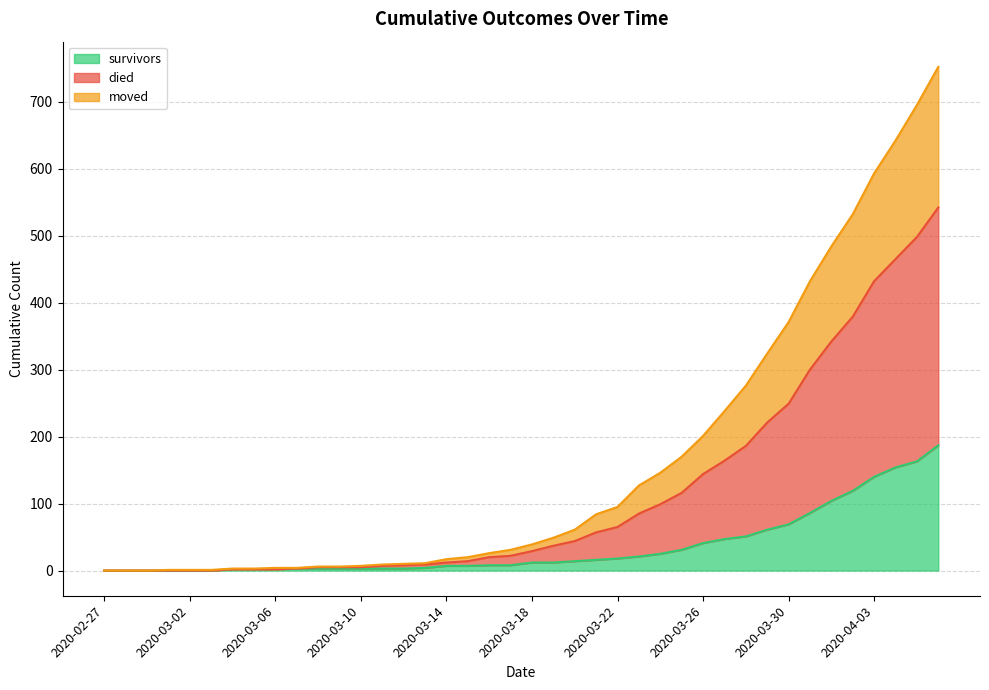

What is the maximum value shown in the chart?

752